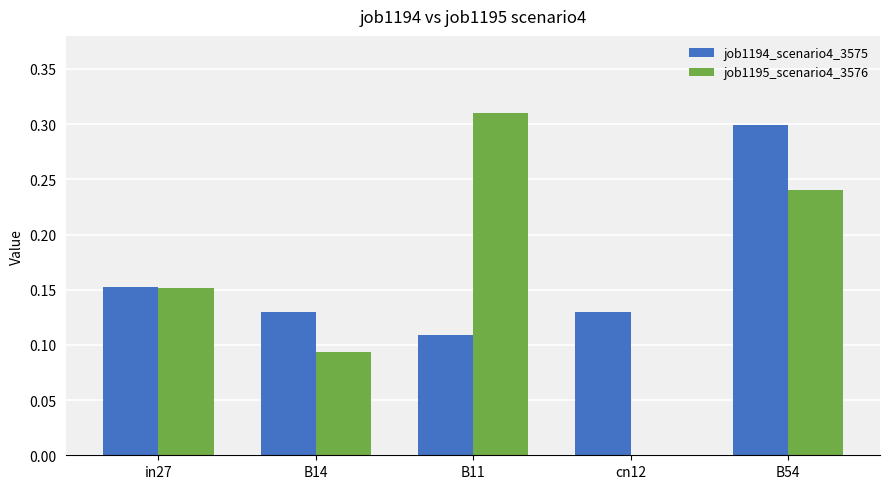

At which category does the chart reach its peak across all series?

B11